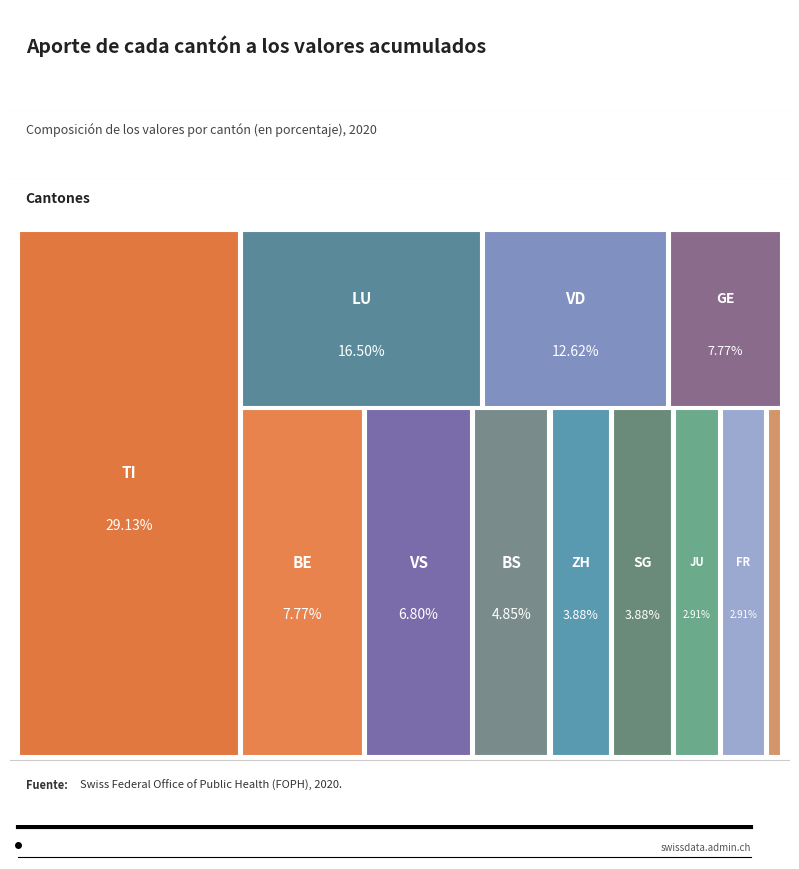

Does any single category account for the majority?

No